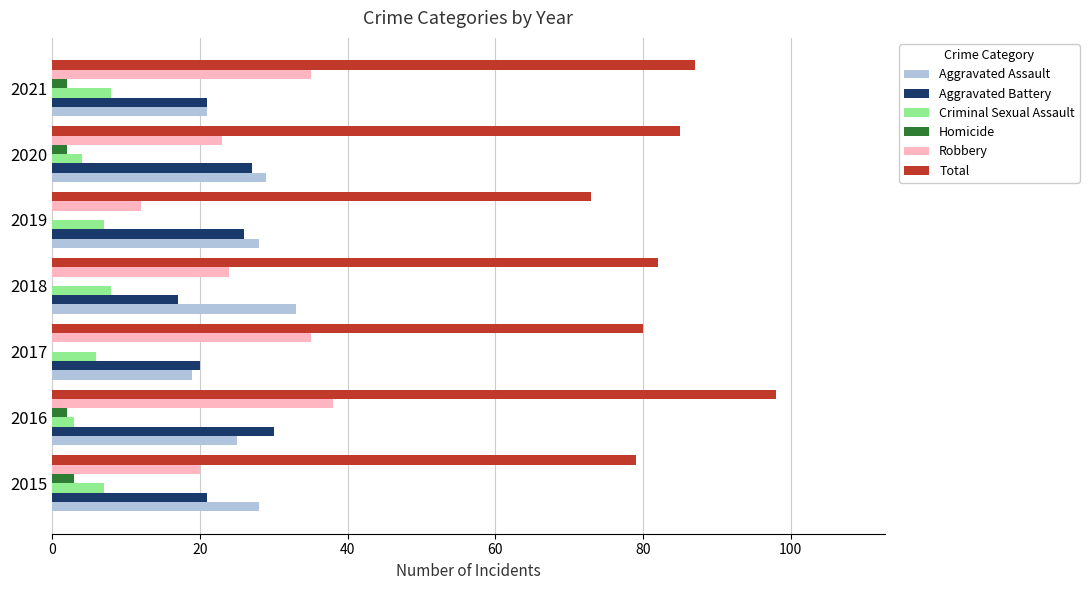

What is the sum of all Aggravated Battery values?

162